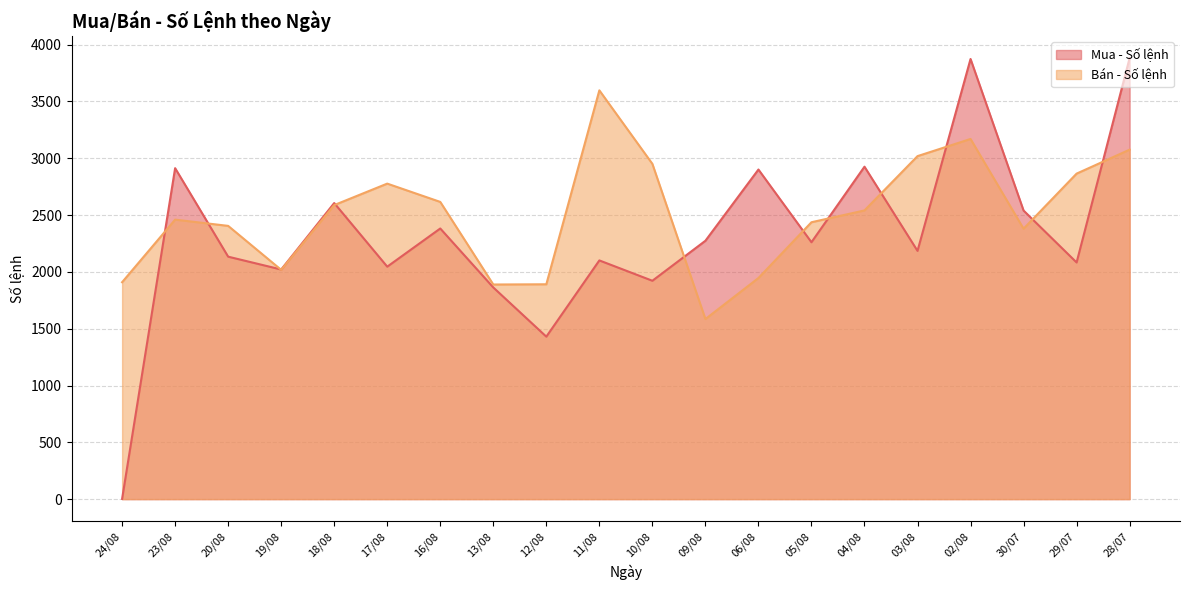

What value does the Mua - Số lệnh series have at 17/08, to the nearest 10?

2050